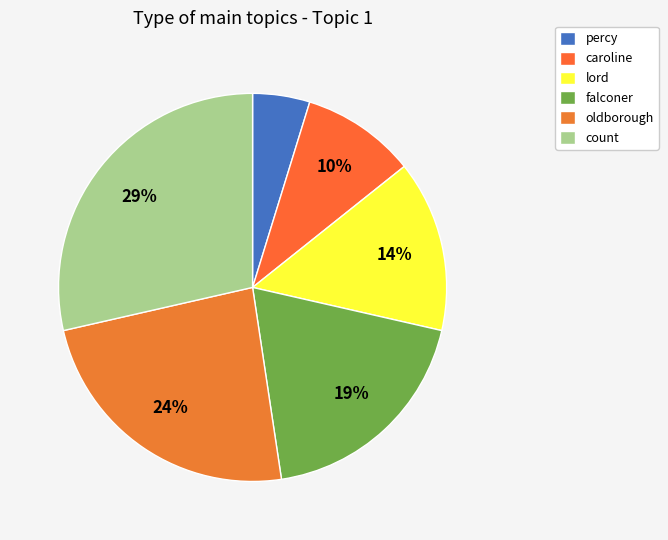

Which slice is the smallest?

percy